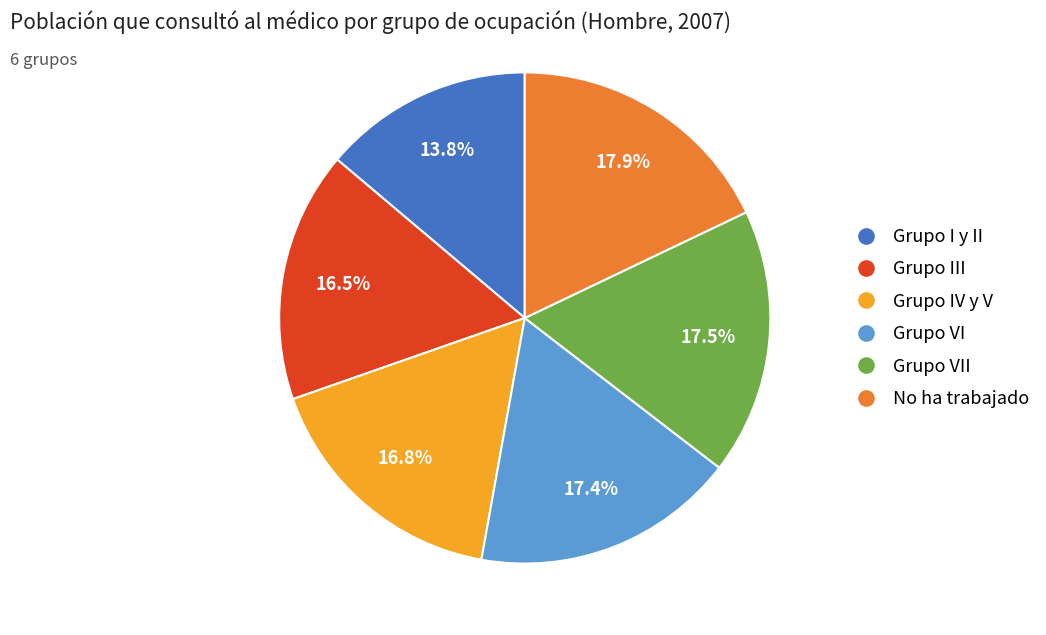

Is there any slice that represents more than half of the pie?

No